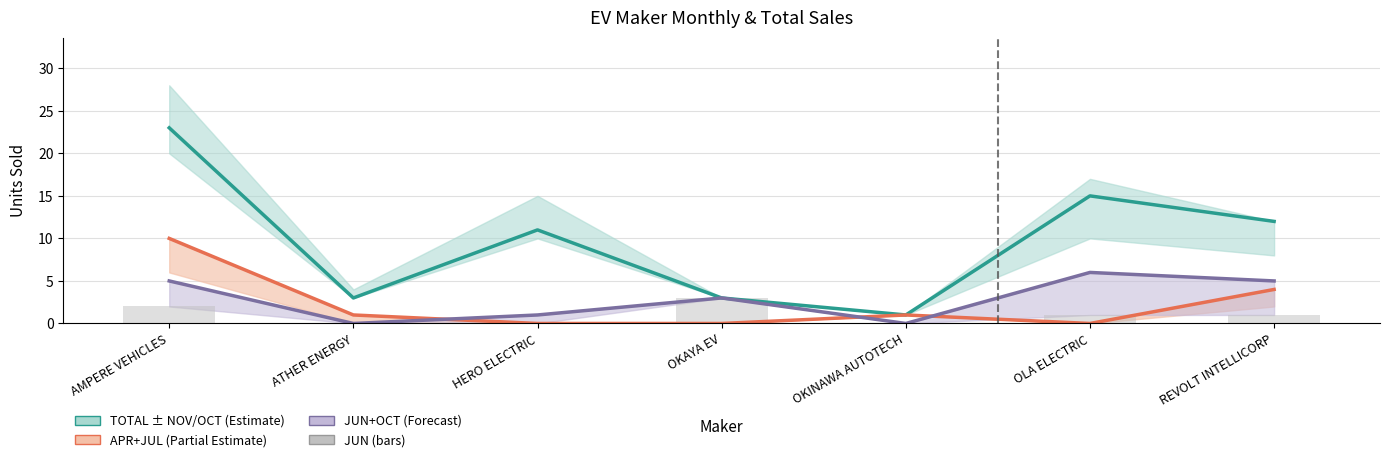

Which series has the largest total across all categories?

TOTAL